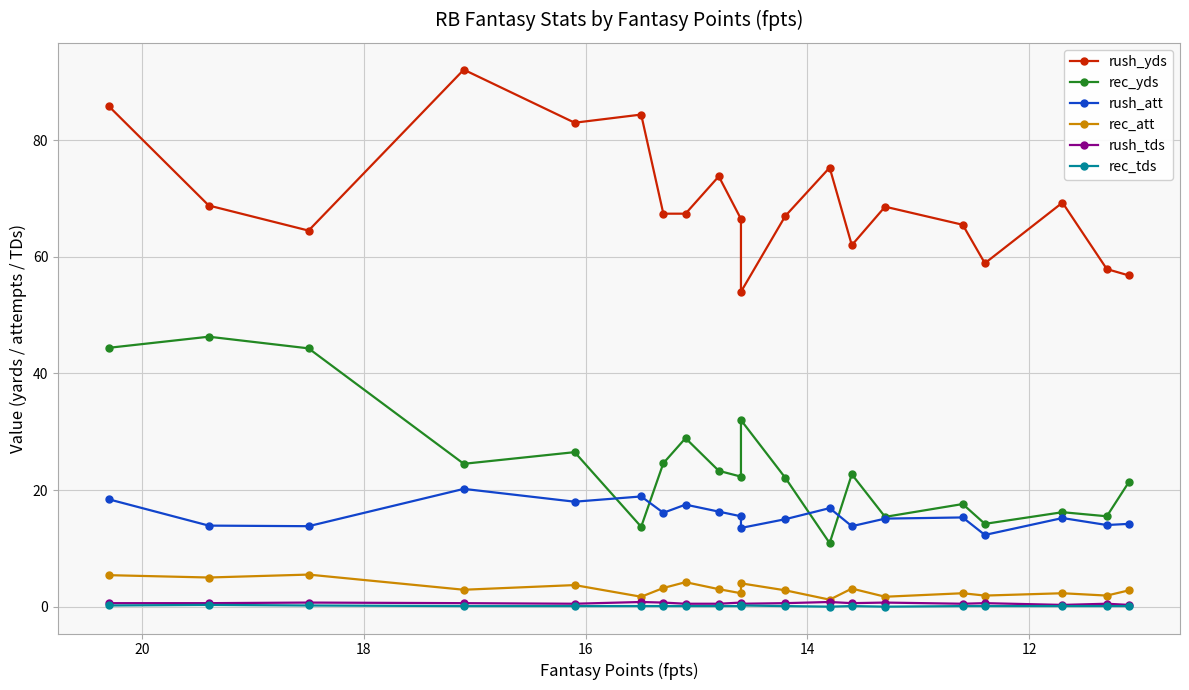

Which series has the largest total across all categories?

rush_yds